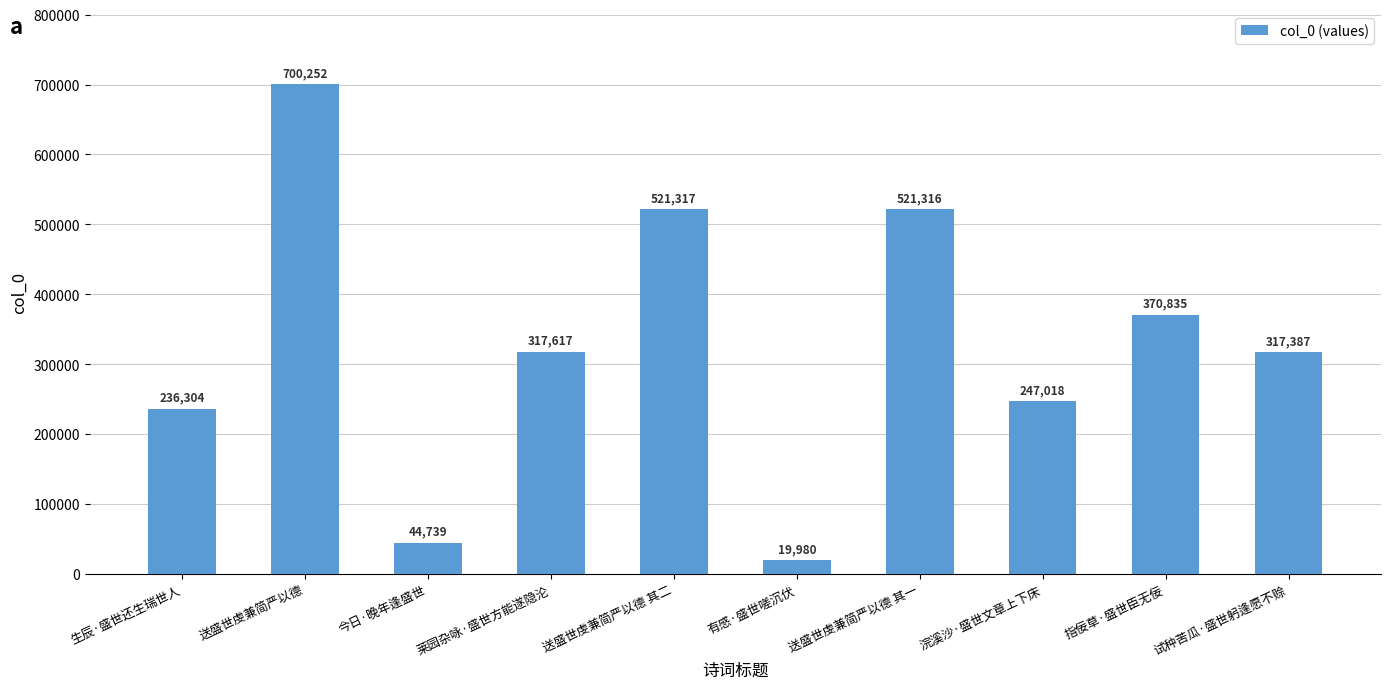

Reading right to left, list all the values displayed in this chart.

试种苦瓜·盛世躬逢愿不赊=317387	指佞草·盛世臣无佞=370835	浣溪沙·盛世文章上下床=247018	送盛世虔兼简严以德 其一=521316	有感·盛世嗟沉伏=19980	送盛世虔兼简严以德 其二=521317	莱园杂咏·盛世方能遂隐沦=317617	今日·晚年逢盛世=44739	送盛世虔兼简严以德=700252	生辰·盛世还生瑞世人=236304